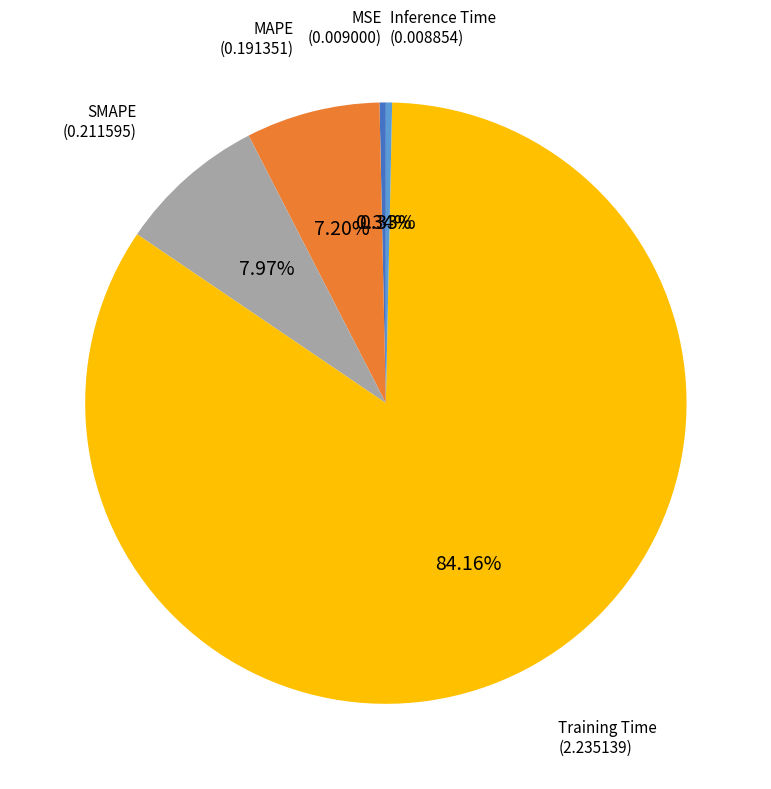

How many slices are in this pie chart?

5